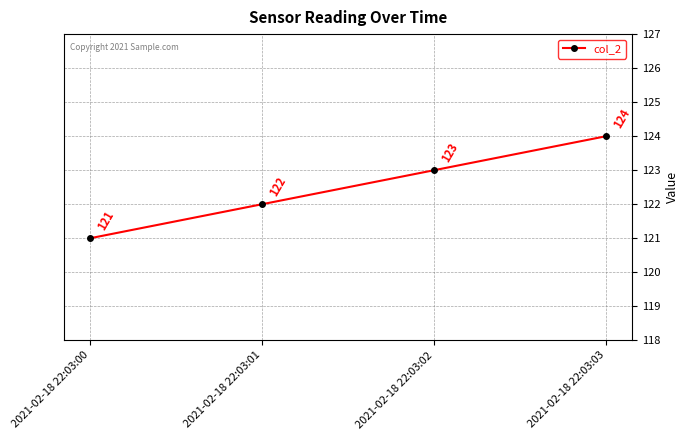

What is the value of the 2nd point from the left?

122